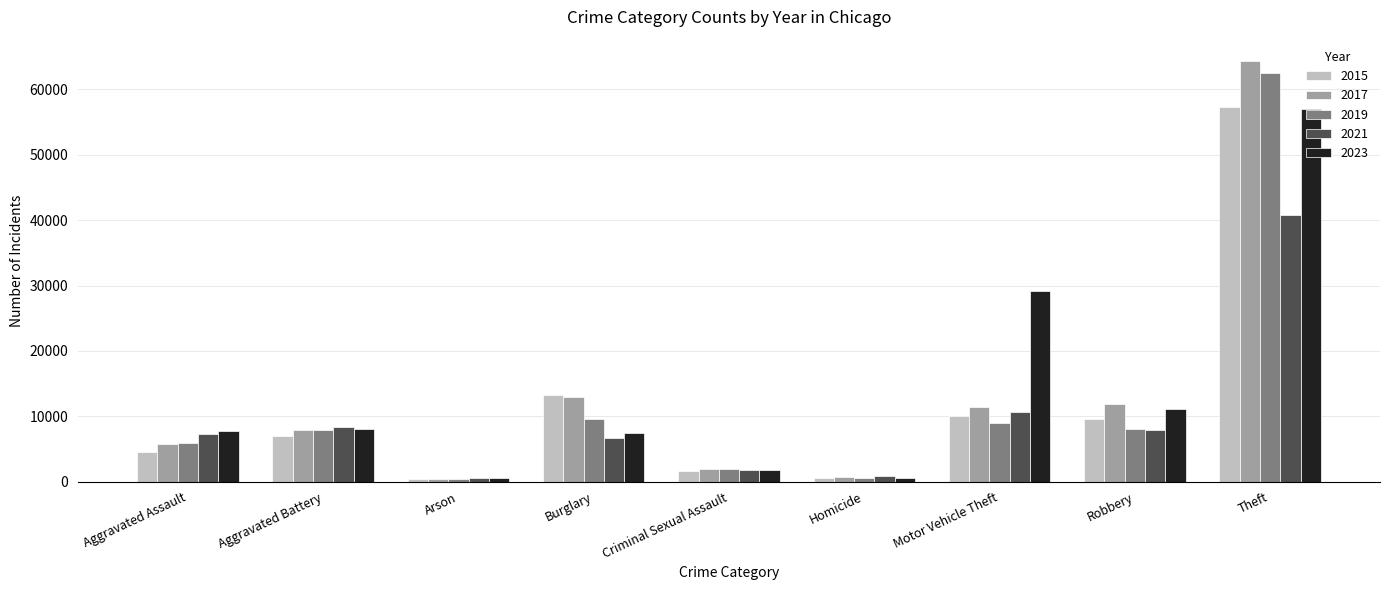

Is the value of 2015 at Criminal Sexual Assault greater than the value of 2019 at Aggravated Battery?

No